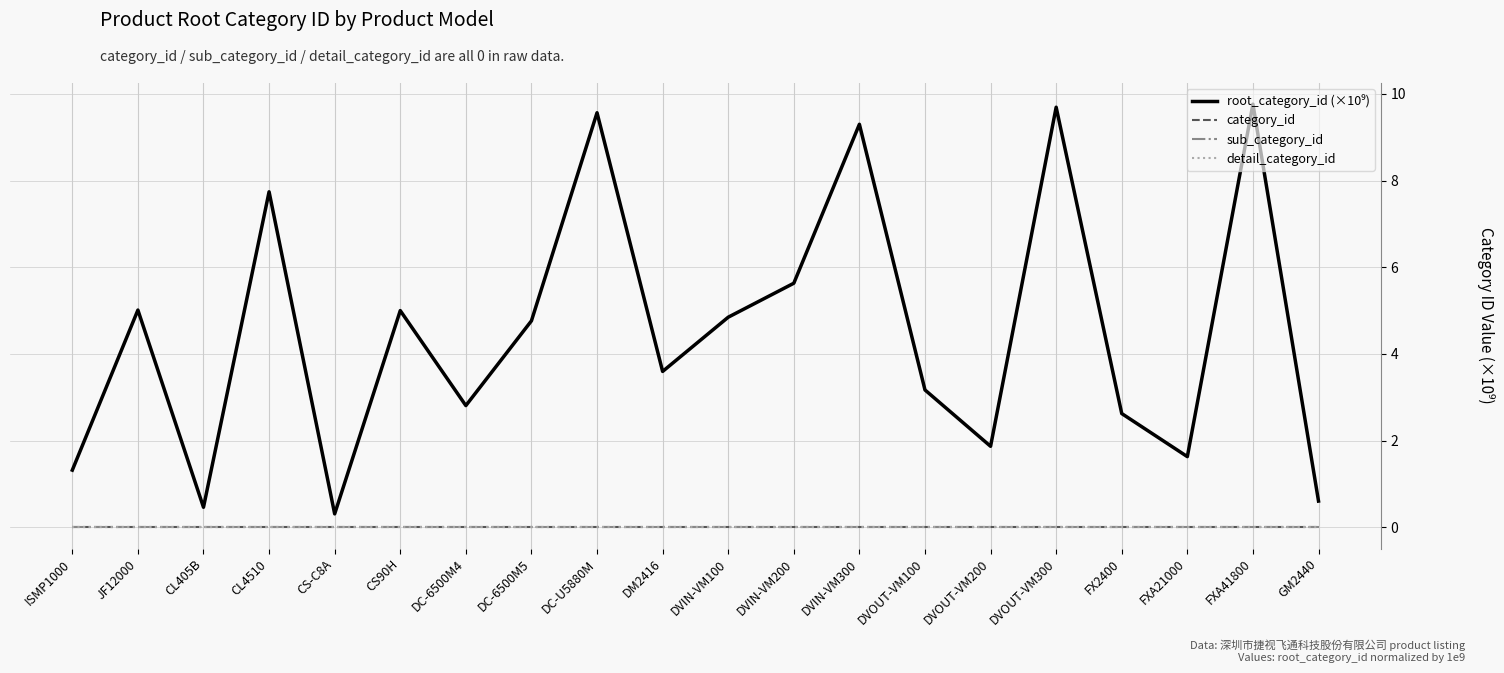

The sub_category_id series shows 0.0 at FX2400. True or false?

True